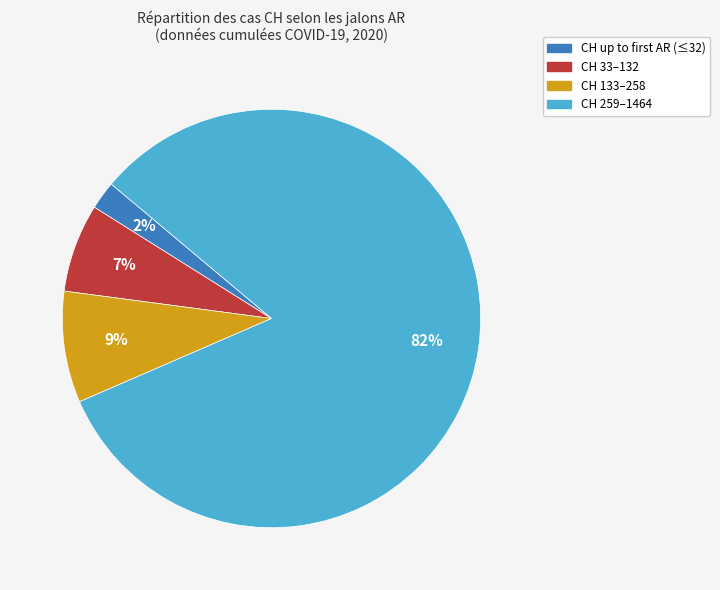

Which category has the biggest portion of the pie?

CH 259–1464